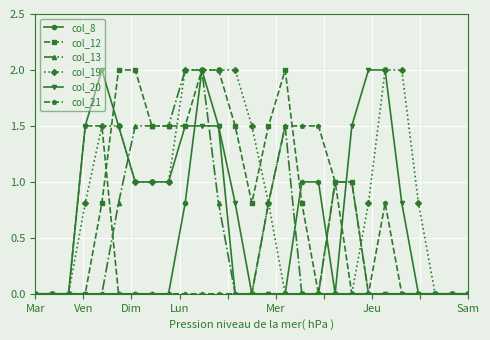

How many lines are shown in the chart?

6